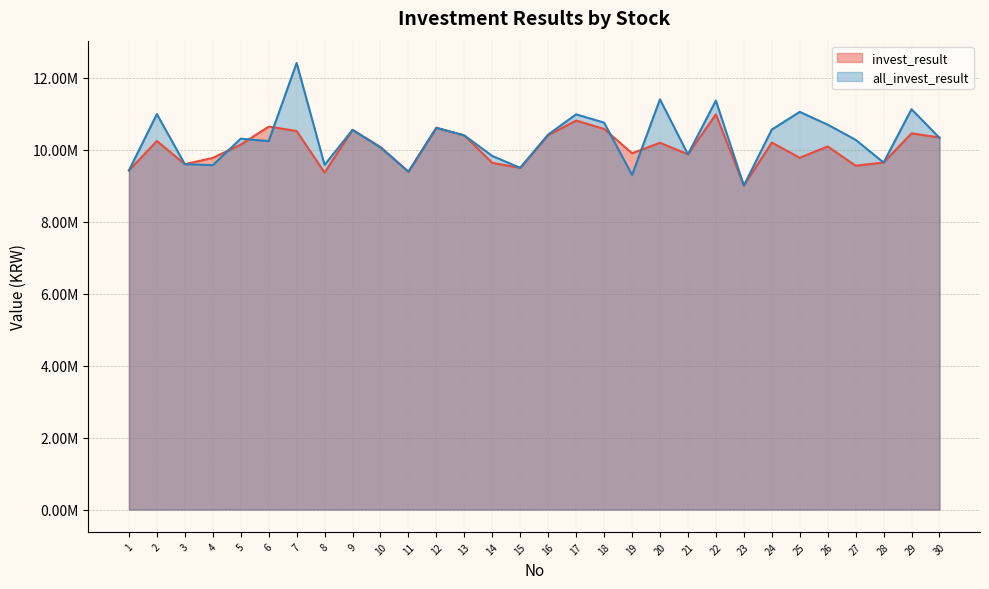

What is the average value of the invest_result series?

10056302.3